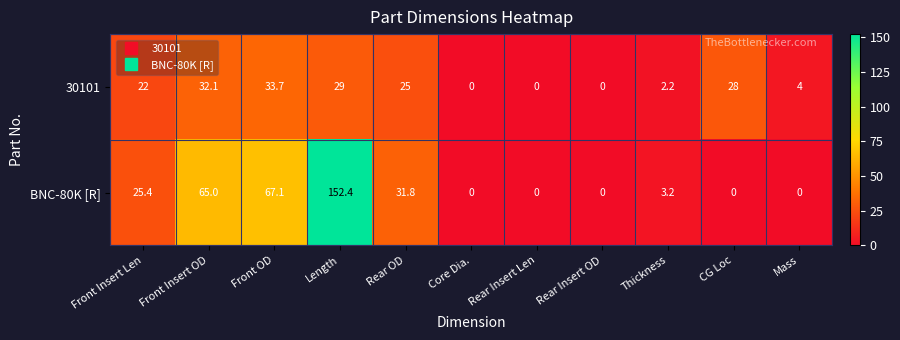

True or false: BNC-80K [R] has a value of 47.3 at Rear Insert OD.

False